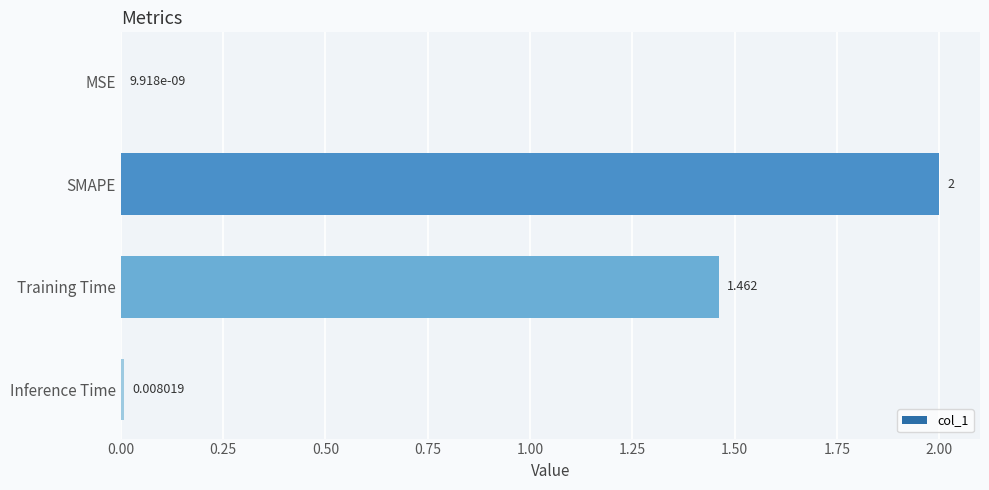

Where is the data nearest to the value 1?

Training Time